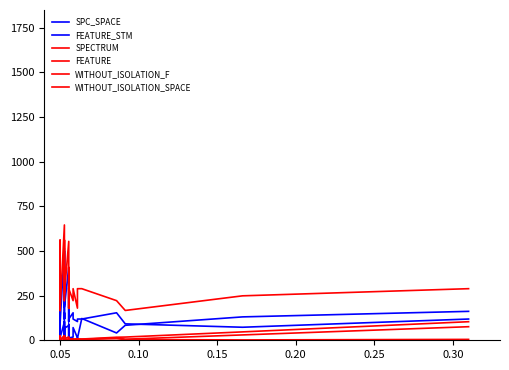

At how many categories does at least one series exceed 622?

1